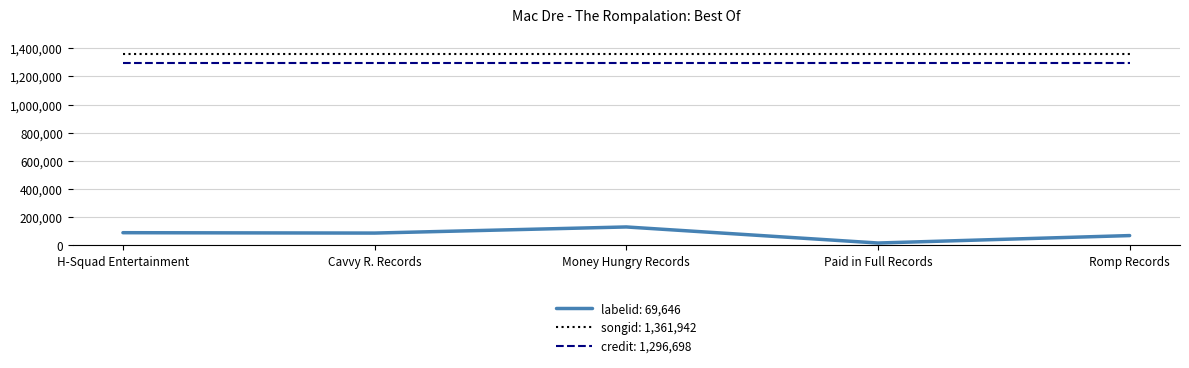

What position from the left is Cavvy R. Records?

2